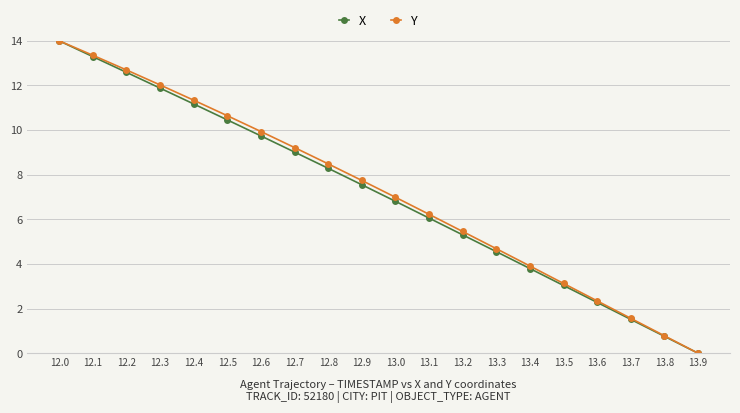

Reading left to right, extract all data points from this chart.

X: 14.0	13.3	12.6	11.9	11.2	10.5	9.7	9.0	8.3	7.6	6.8	6.1	5.3	4.6	3.8	3.0	2.3	1.5	0.8	0.0
Y: 14.0	13.4	12.7	12.0	11.3	10.6	9.9	9.2	8.5	7.7	7.0	6.2	5.5	4.7	3.9	3.1	2.3	1.6	0.8	0.0